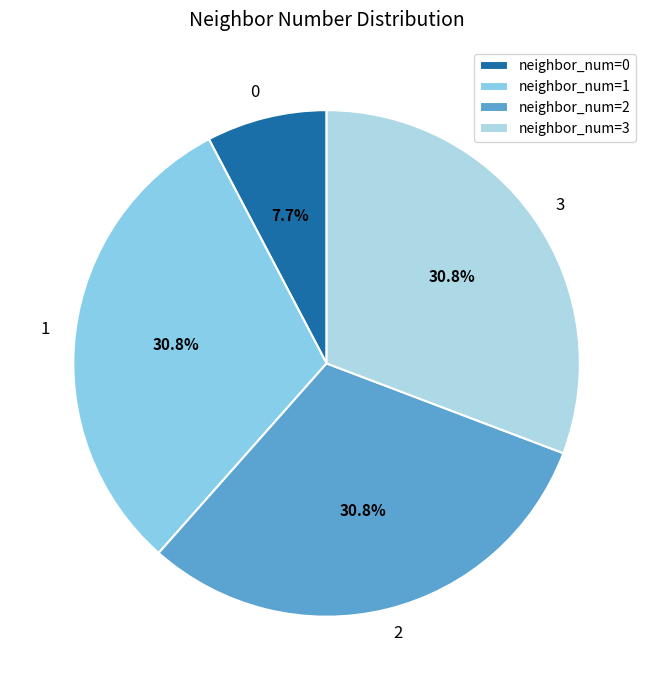

Approximately how many times larger is the value at 3 compared to 1?

1.0